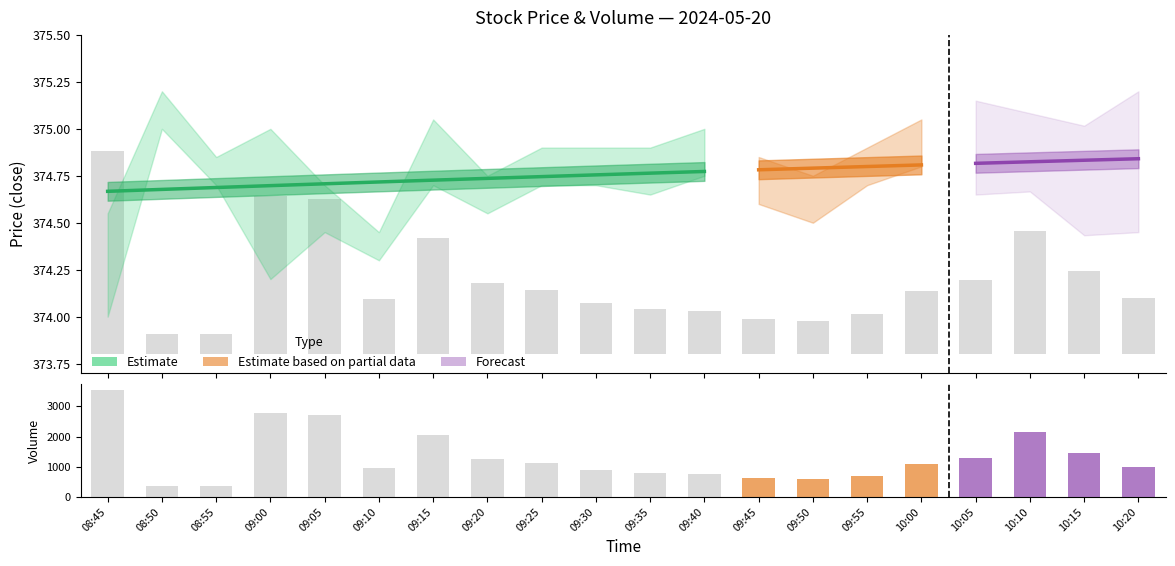

What is the average value?

1324